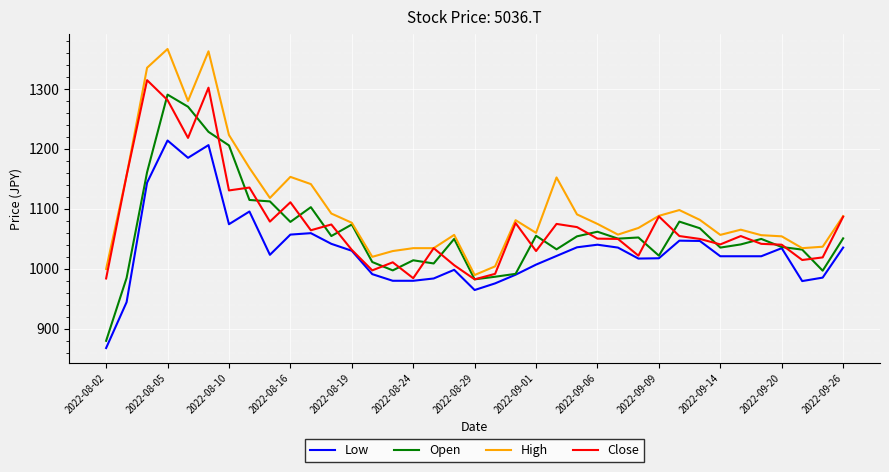

Rank the series by their maximum value, from lowest to highest.

Low, Open, Close, High